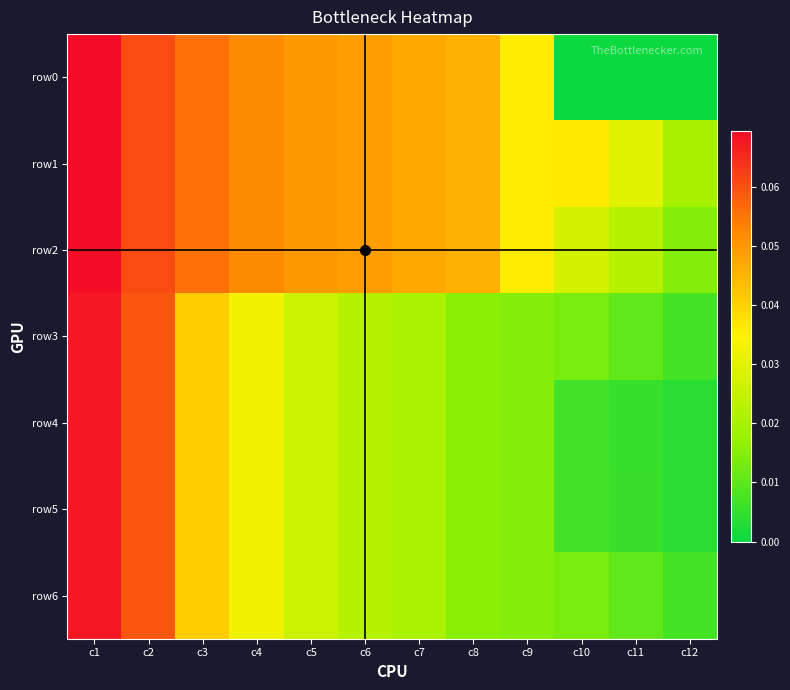

Which series has the largest range (max minus min)?

row0